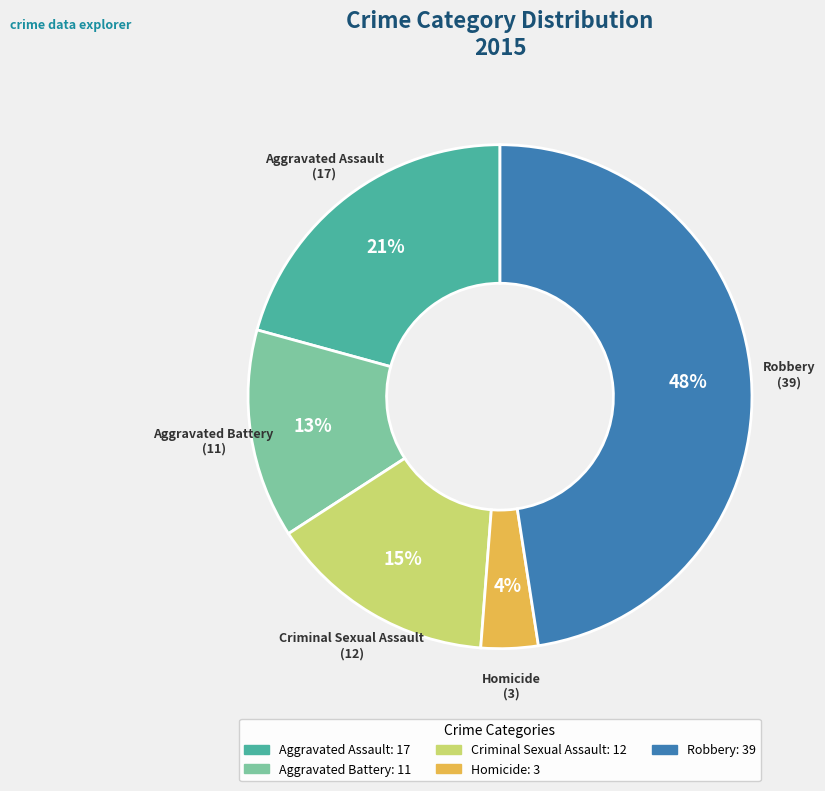

Does Aggravated Battery account for over 50% of the chart?

No